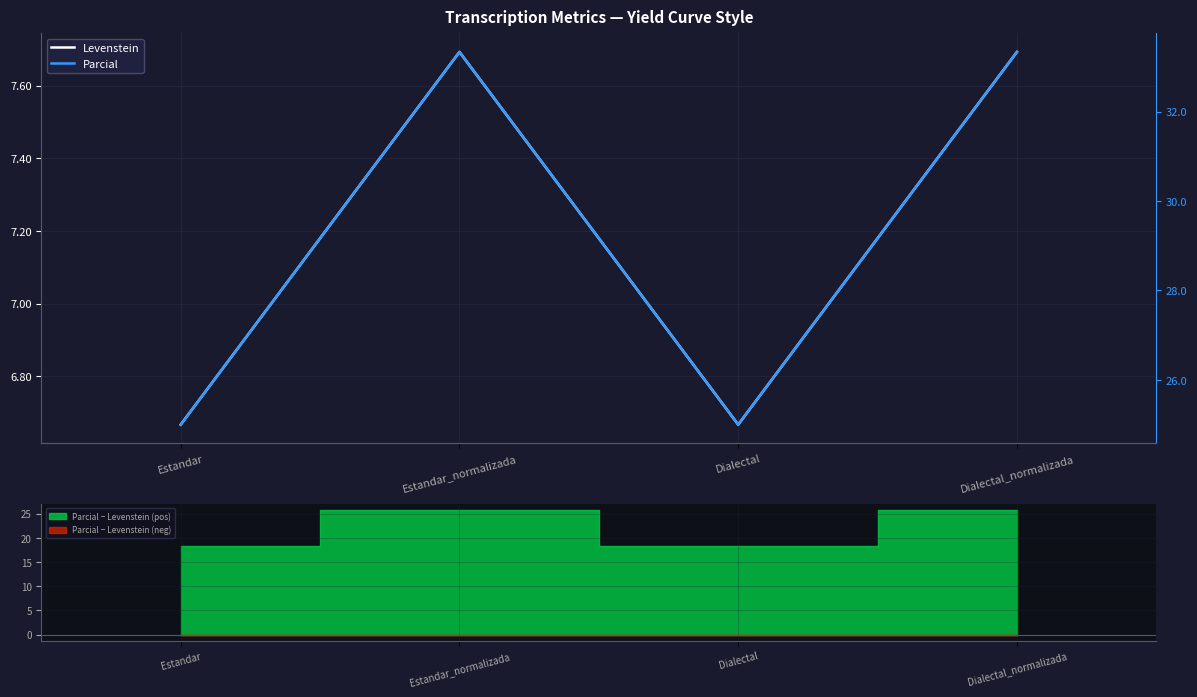

Reading left to right, transcribe all the data shown in this chart.

Levenstein: 6.7	7.7	6.7	7.7
Parcial: 25.0	33.3	25.0	33.3